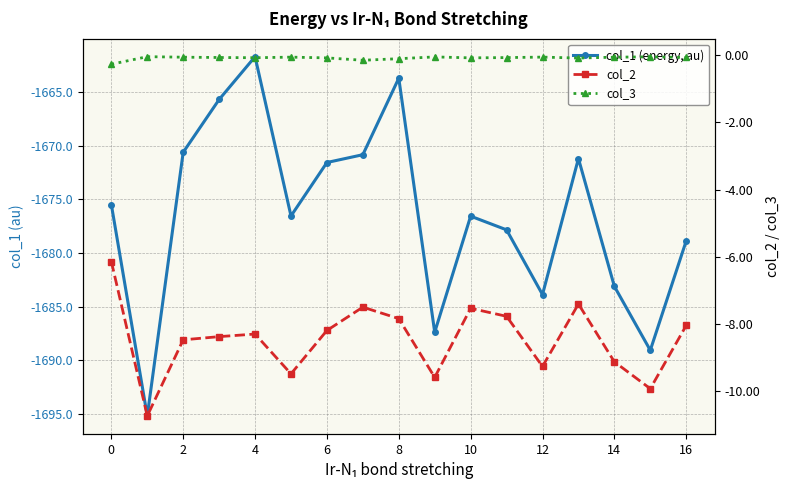

At how many categories does at least one series exceed -983?

17